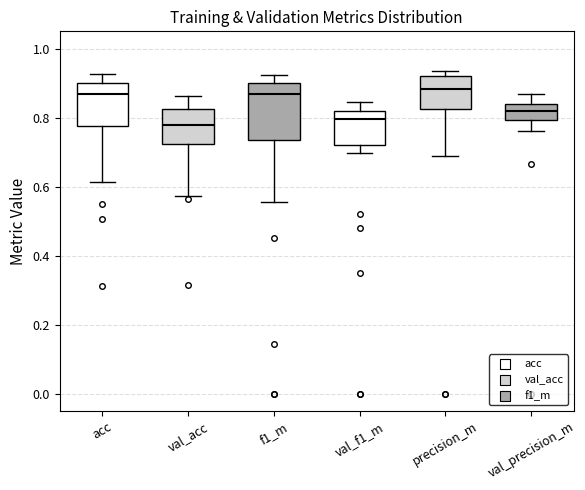

Which box is the tallest, from its lower edge to its upper edge?

f1_m